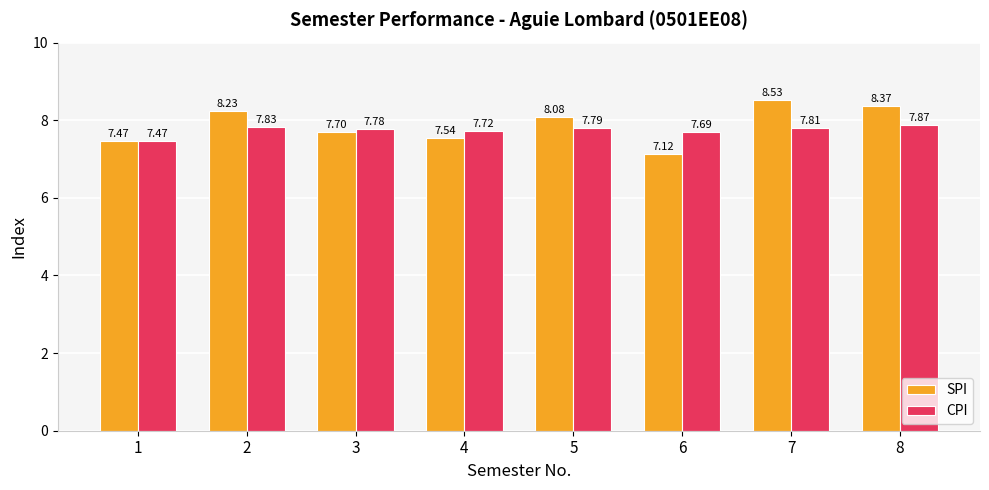

Which series has the largest total across all categories?

SPI